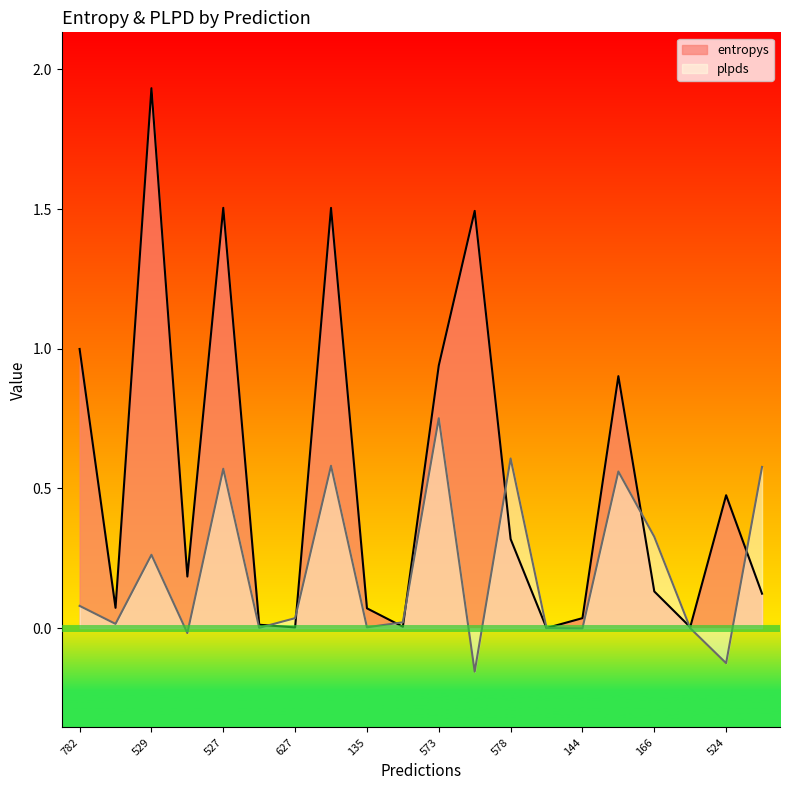

What is the difference between the highest and lowest values at 524?

0.6